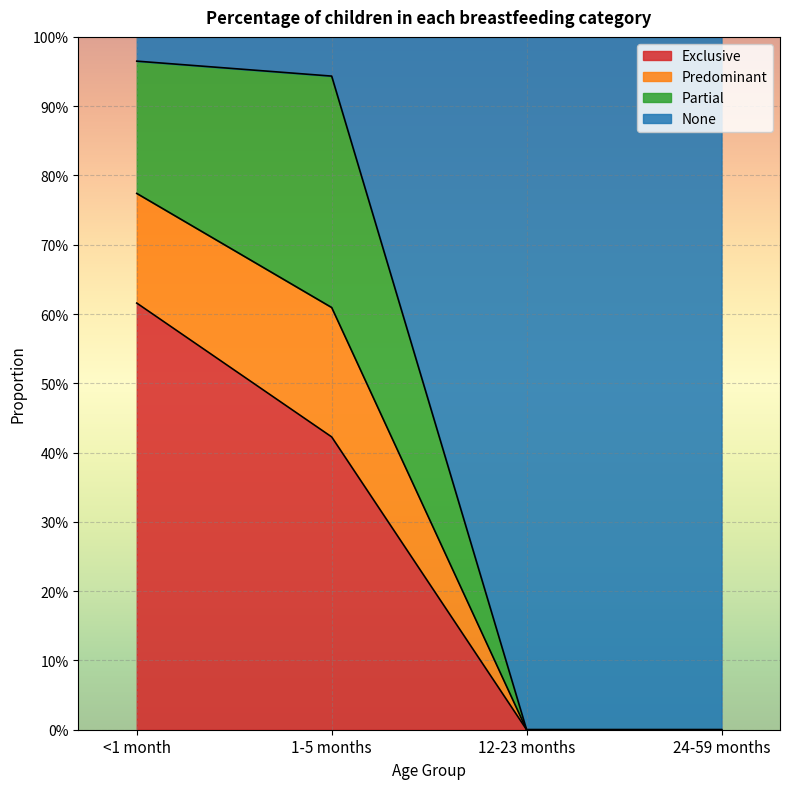

True or false: Predominant has a value of -0.3 at 24-59 months.

False